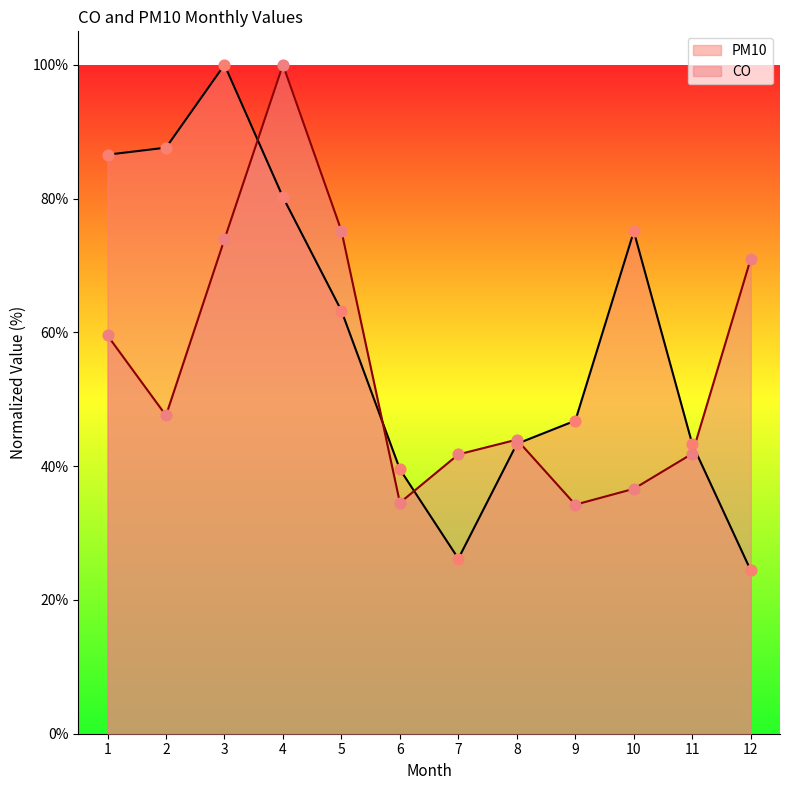

What are all the series names shown in the legend?

PM10, CO